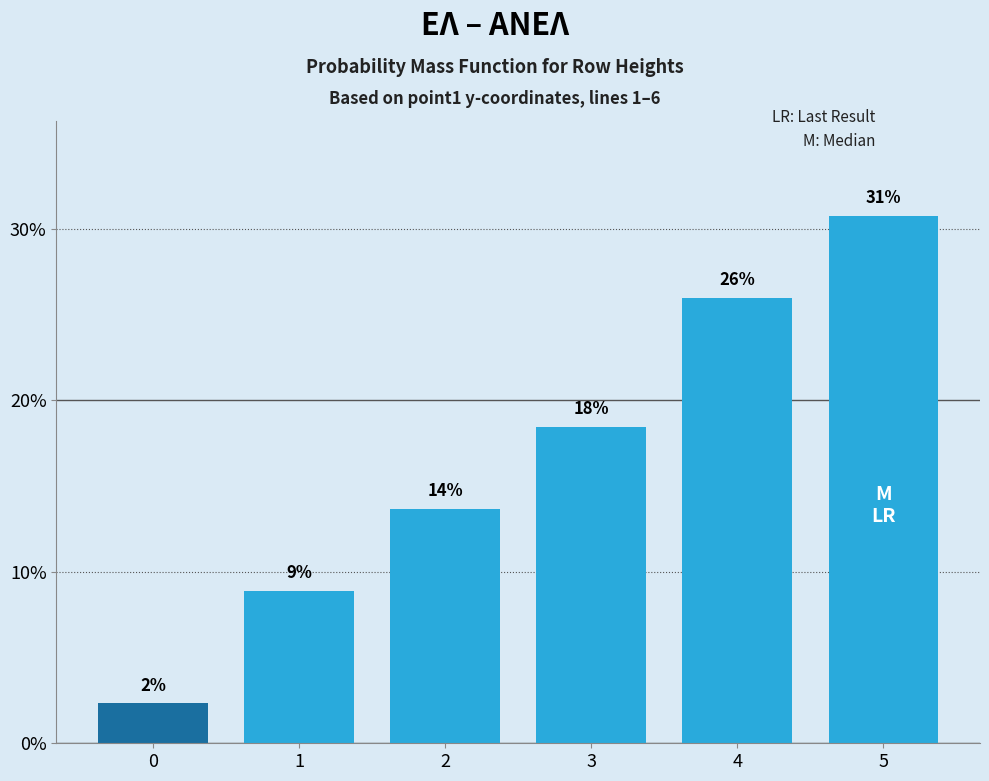

Rank the categories by value from lowest to highest.

0, 1, 2, 3, 4, 5